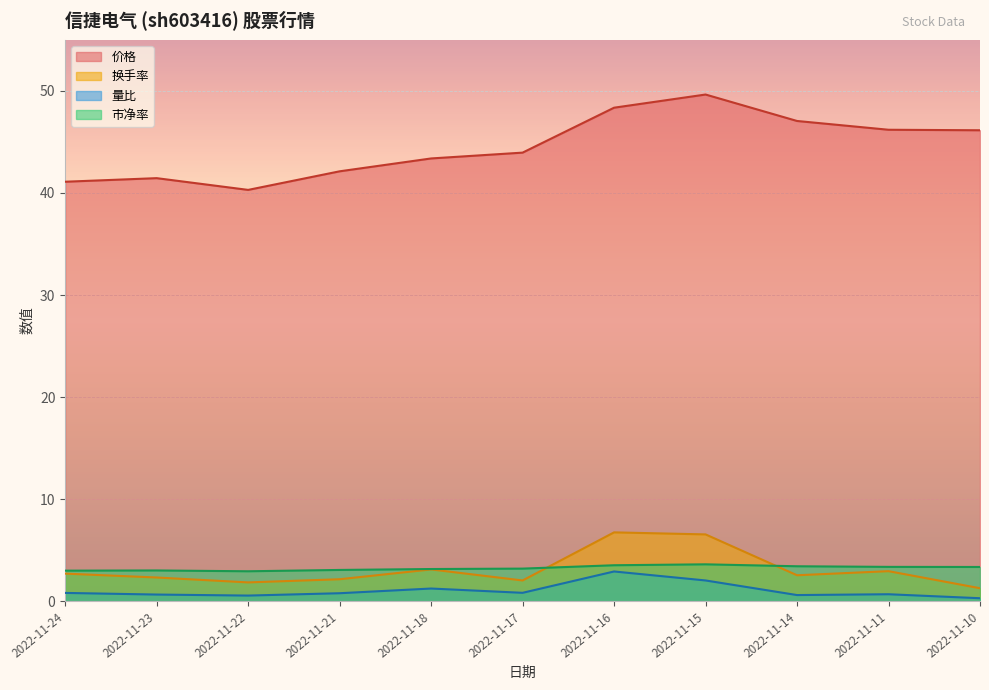

What is the total value across all series at 2022-11-15?

61.9